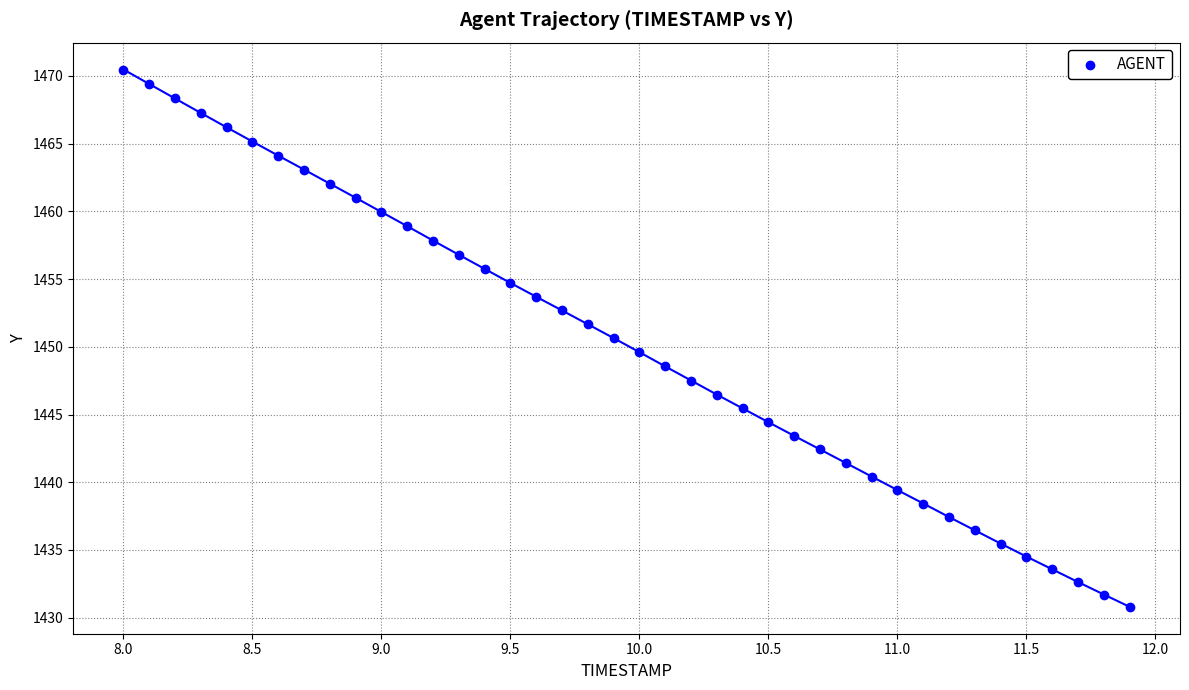

What is the range of X values (max minus min)?

3.9